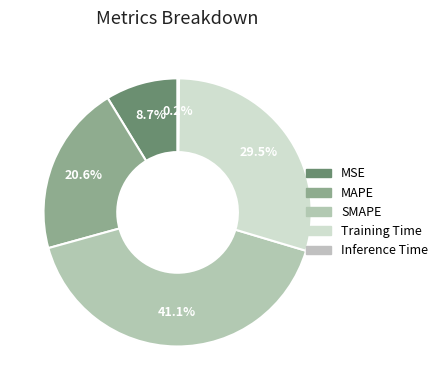

Rank the categories by value from lowest to highest.

Inference Time, MSE, MAPE, Training Time, SMAPE